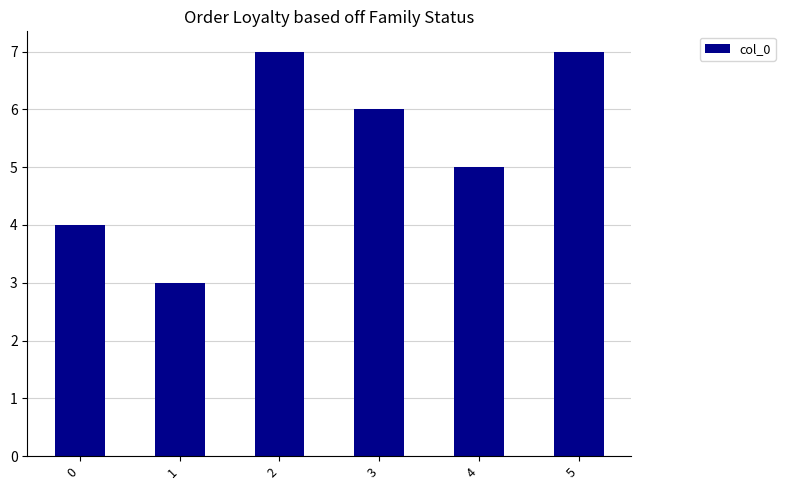

What is the ratio of the value at 0 to the value at 1?

1.3